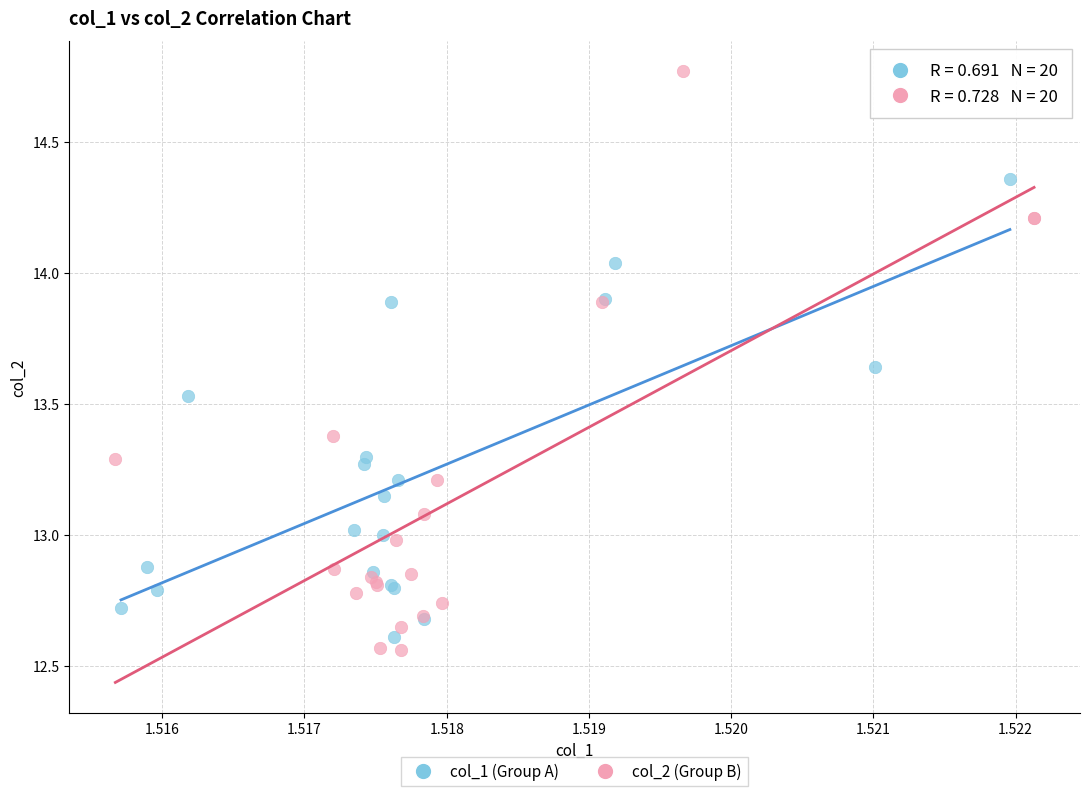

Which series has the widest spread of Y values?

col_2 (Group B)